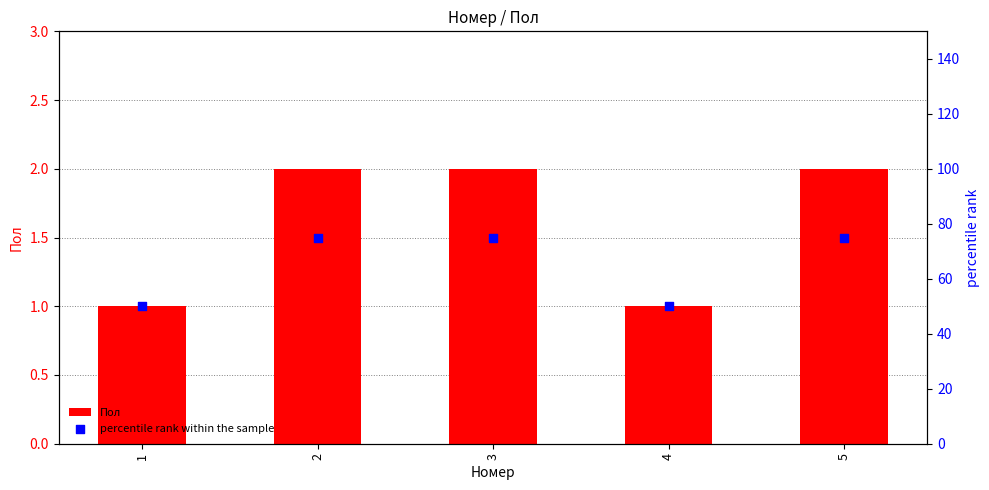

Is the value of Пол at 1 greater than the value of percentile rank within the sample at 5?

No